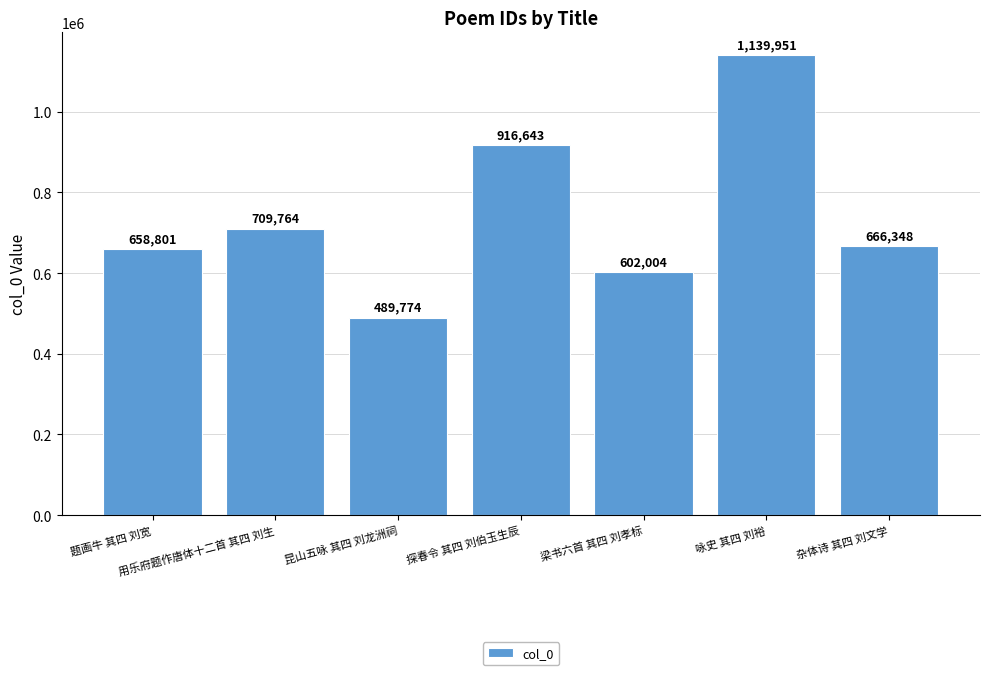

List the labels in order of value, largest first.

咏史 其四 刘裕, 探春令 其四 刘伯玉生辰, 用乐府题作唐体十二首 其四 刘生, 杂体诗 其四 刘文学, 题画牛 其四 刘宽, 梁书六首 其四 刘孝标, 昆山五咏 其四 刘龙洲祠